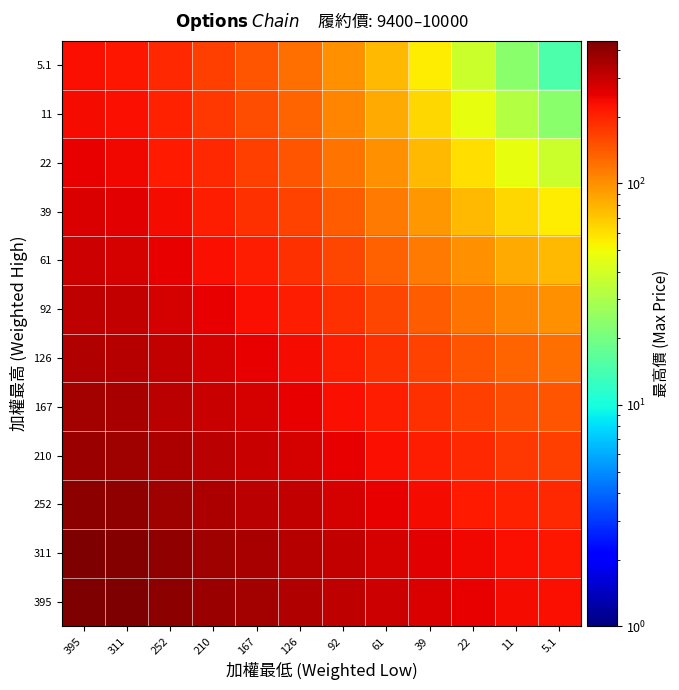

Reading left to right, list all the values displayed in this chart.

395: 395=440.0	311=430.5	252=405.0	210=381.5	167=358.0	126=336.0	92=311.5	61=288.5	39=267.5	22=250.0	11=236.0	5.1=227.5
311: 395=430.5	311=421.0	252=395.5	210=372.0	167=348.5	126=326.5	92=302.0	61=279.0	39=258.0	22=240.5	11=226.5	5.1=218.0
252: 395=405.0	311=395.5	252=370.0	210=346.5	167=323.0	126=301.0	92=276.5	61=253.5	39=232.5	22=215.0	11=201.0	5.1=192.5
210: 395=381.5	311=372.0	252=346.5	210=323.0	167=299.5	126=277.5	92=253.0	61=230.0	39=209.0	22=191.5	11=177.5	5.1=169.0
167: 395=358.0	311=348.5	252=323.0	210=299.5	167=276.0	126=254.0	92=229.5	61=206.5	39=185.5	22=168.0	11=154.0	5.1=145.5
126: 395=336.0	311=326.5	252=301.0	210=277.5	167=254.0	126=232.0	92=207.5	61=184.5	39=163.5	22=146.0	11=132.0	5.1=123.5
92: 395=311.5	311=302.0	252=276.5	210=253.0	167=229.5	126=207.5	92=183.0	61=160.0	39=139.0	22=121.5	11=107.5	5.1=99.0
61: 395=288.5	311=279.0	252=253.5	210=230.0	167=206.5	126=184.5	92=160.0	61=137.0	39=116.0	22=98.5	11=84.5	5.1=76.0
39: 395=267.5	311=258.0	252=232.5	210=209.0	167=185.5	126=163.5	92=139.0	61=116.0	39=95.0	22=77.5	11=63.5	5.1=55.0
22: 395=250.0	311=240.5	252=215.0	210=191.5	167=168.0	126=146.0	92=121.5	61=98.5	39=77.5	22=60.0	11=46.0	5.1=37.5
11: 395=236.0	311=226.5	252=201.0	210=177.5	167=154.0	126=132.0	92=107.5	61=84.5	39=63.5	22=46.0	11=32.0	5.1=23.5
5.1: 395=227.5	311=218.0	252=192.5	210=169.0	167=145.5	126=123.5	92=99.0	61=76.0	39=55.0	22=37.5	11=23.5	5.1=15.0